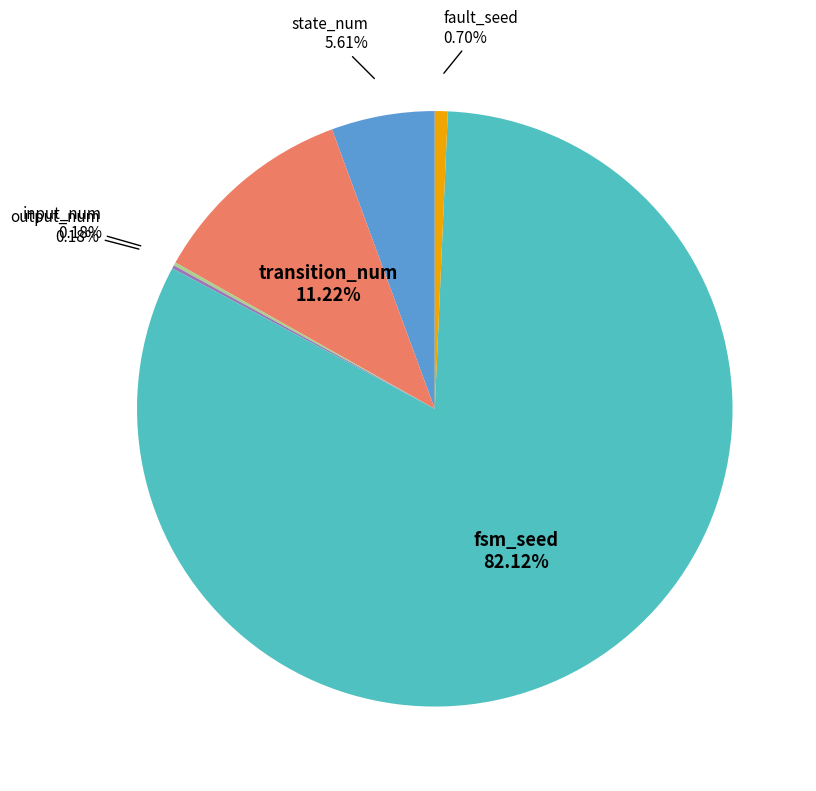

To the nearest percent, what is the average slice percentage?

17%